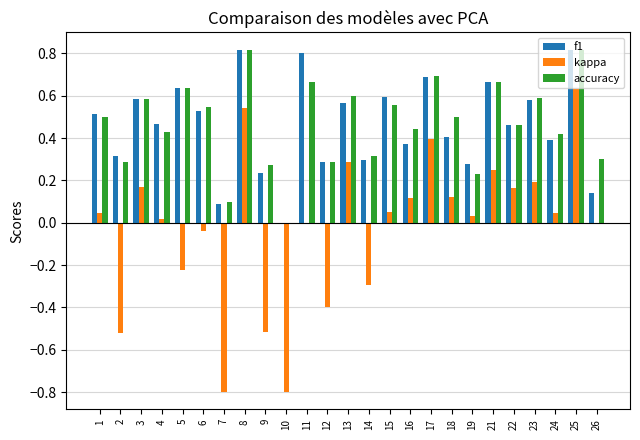

Which series changed the most between 19 and 22?

accuracy